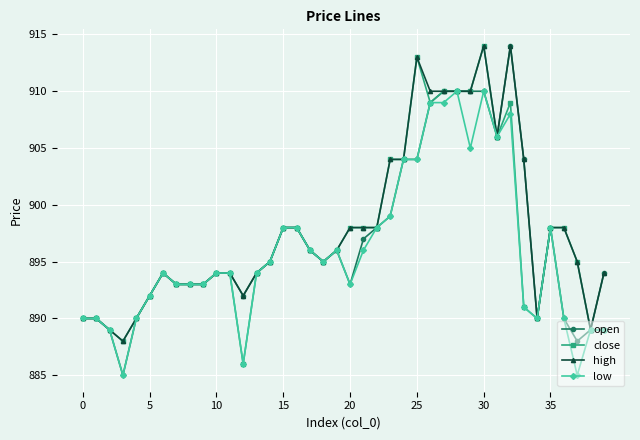

What is the lowest value of the open series?

885